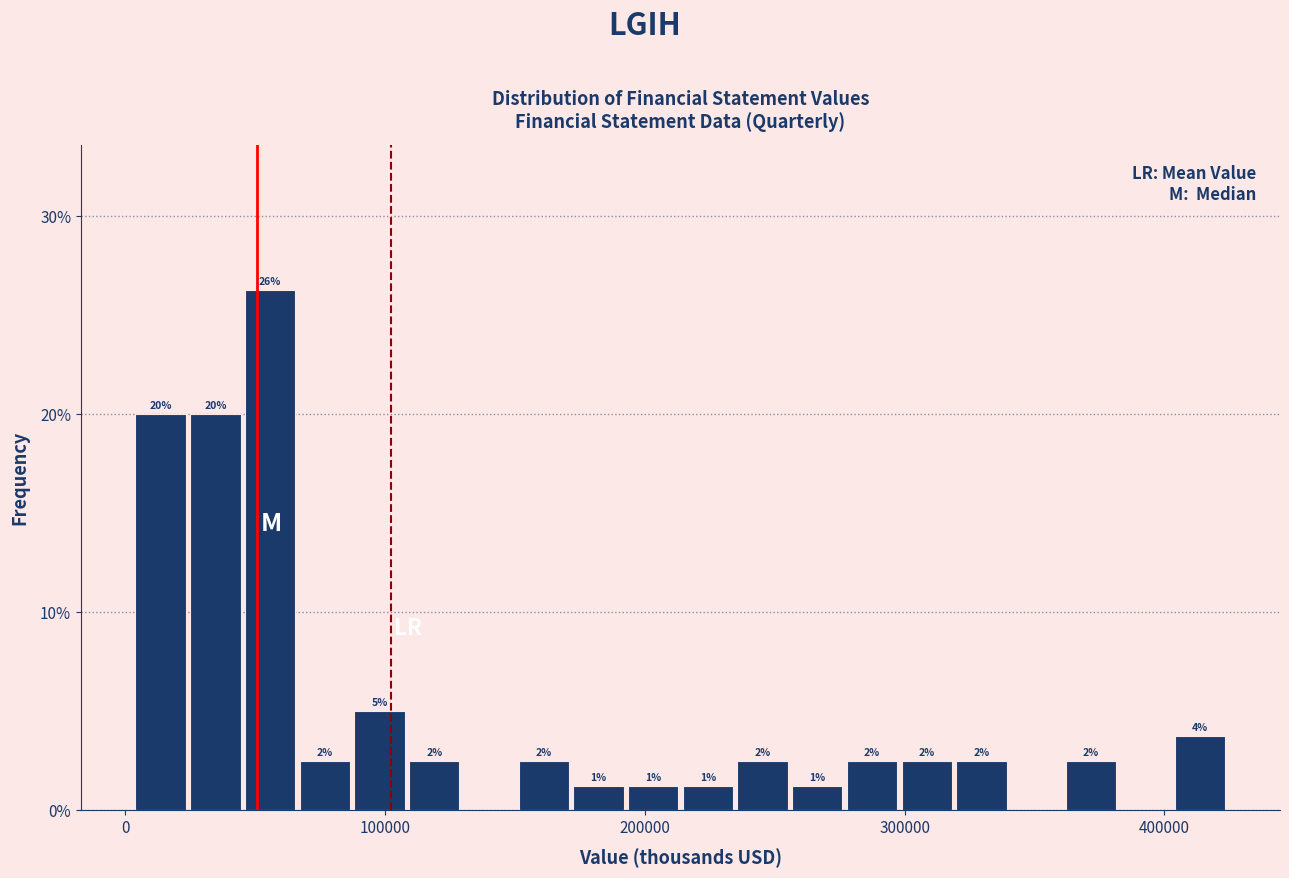

Around what value on the x-axis is the tallest bar? Give the approximate position of its centre, as read against the axis.

60000